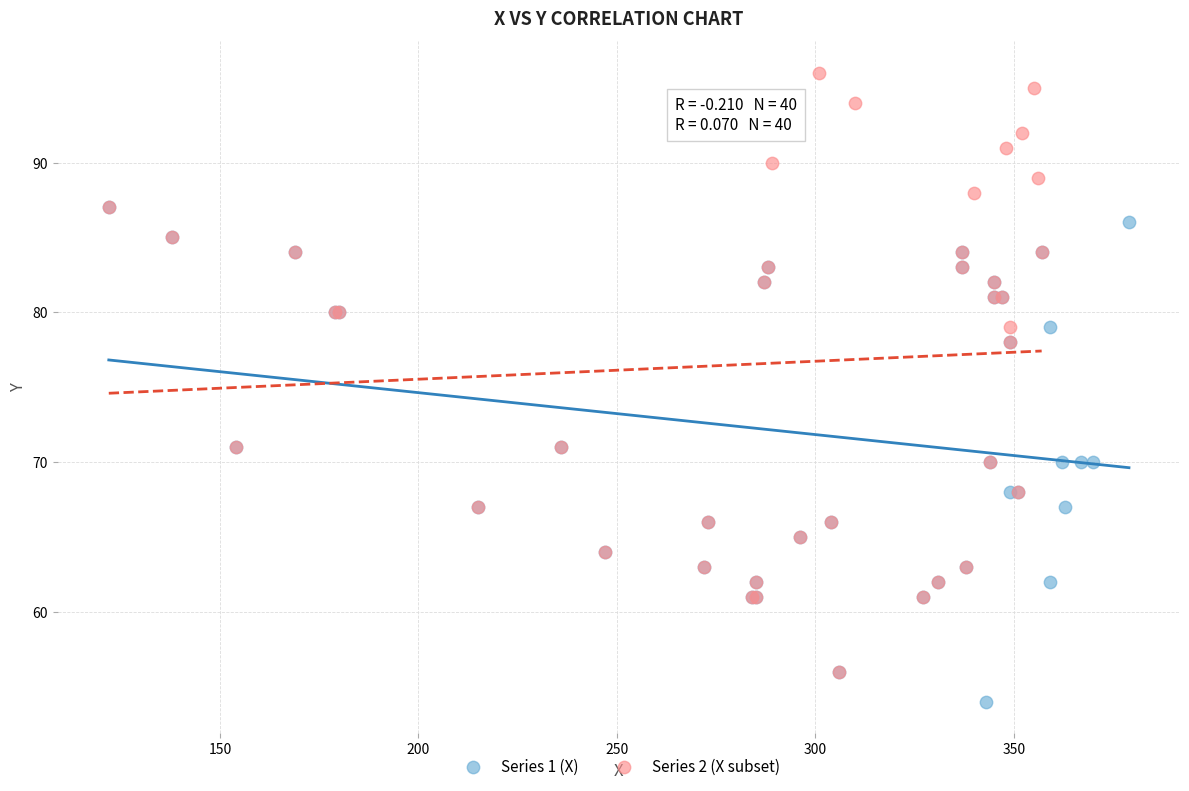

What are all the series names shown in the legend?

Series 1 (X), Series 2 (X subset)